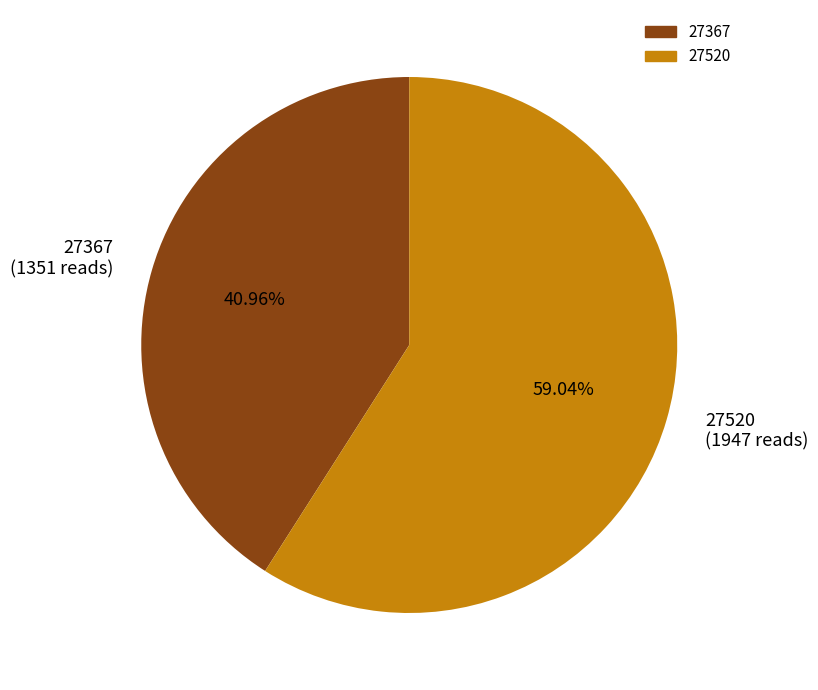

Which slice represents more than half of the pie?

27520